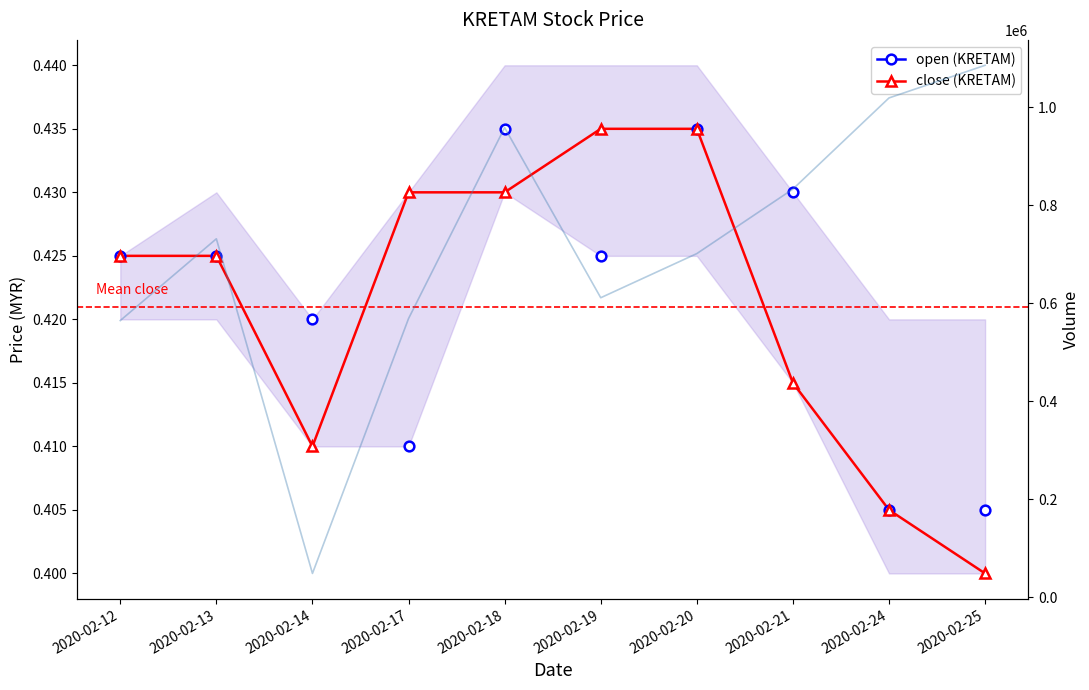

Rank the series at 2020-02-20 from highest to lowest value.

vol, close (KRETAM), open (KRETAM)